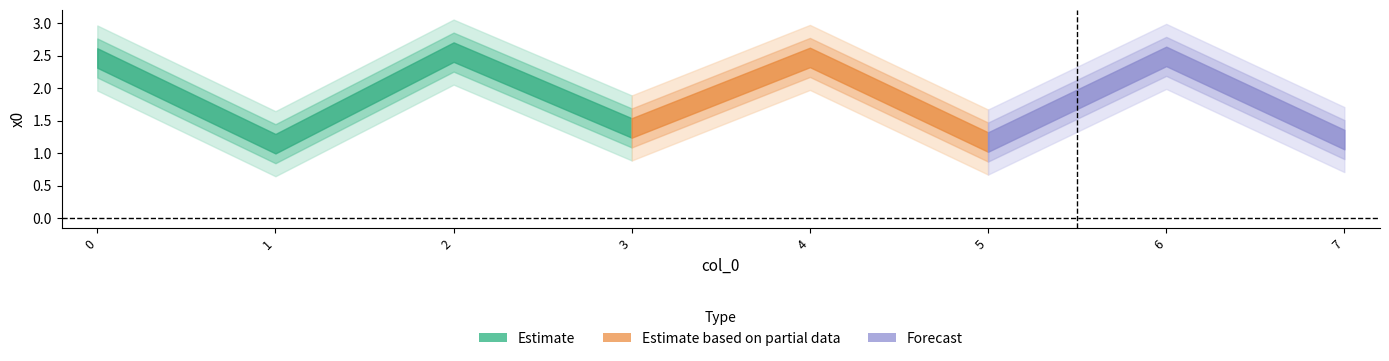

What is the difference between the second highest and minimum values?

1.3